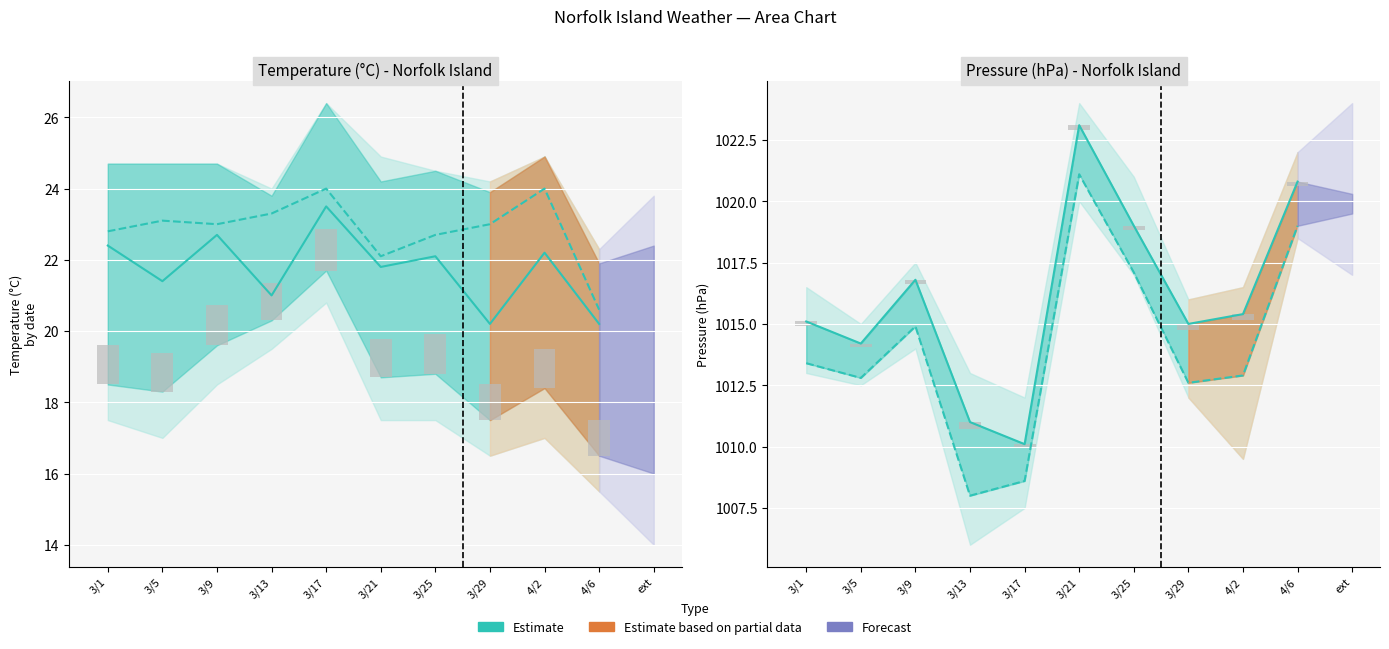

What is the total value across all series at 3/21?

2088.1